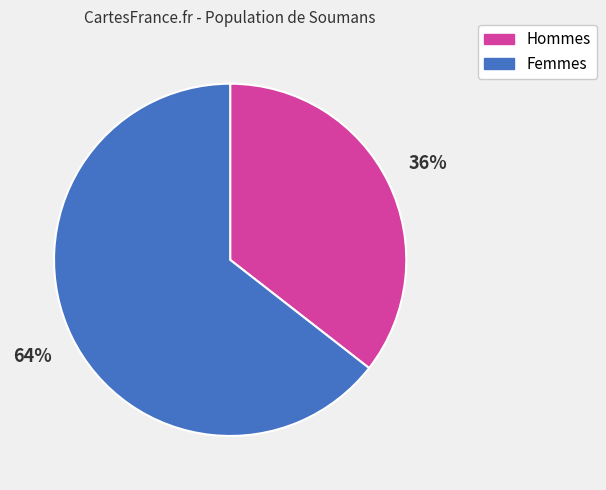

Is there a majority slice in this chart?

Yes